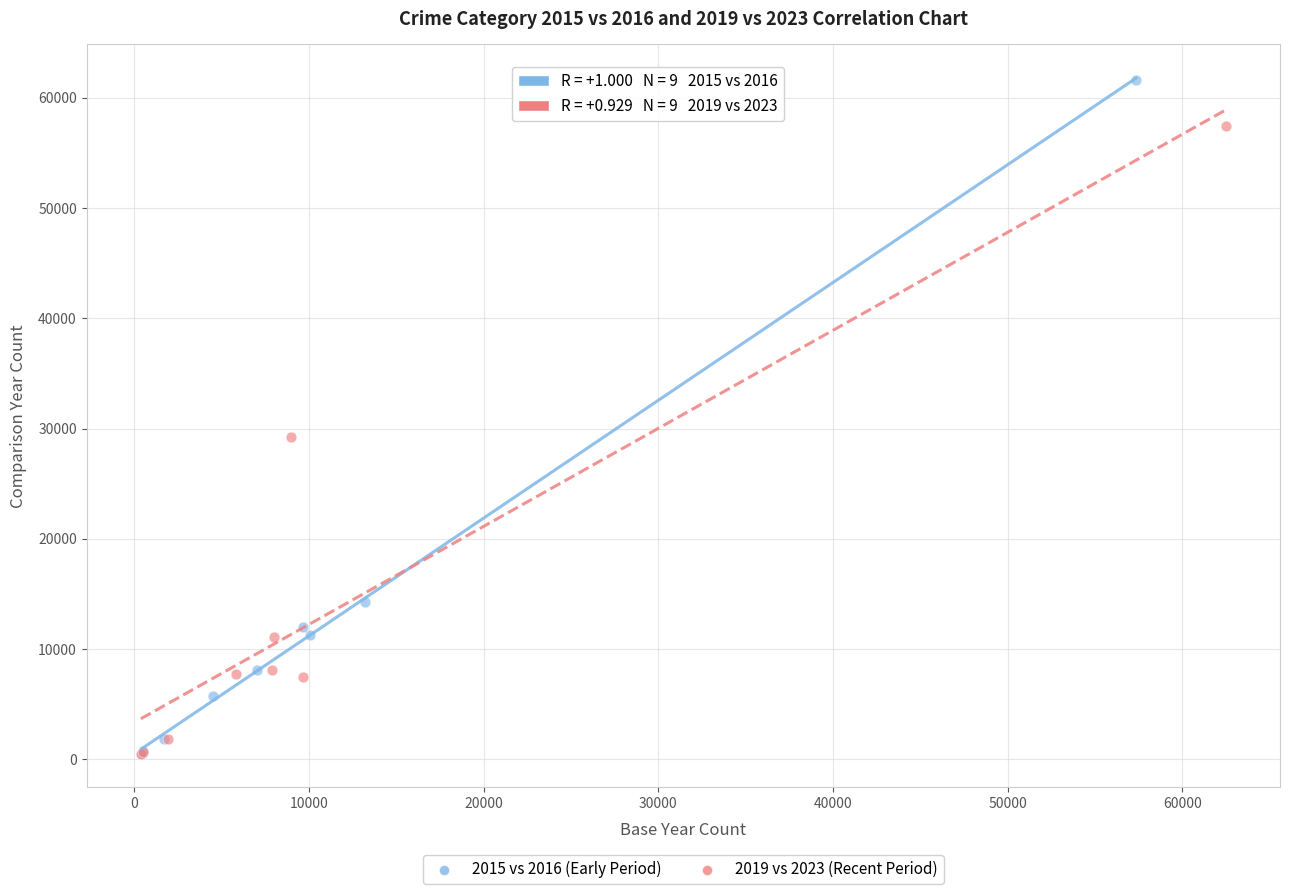

What are all the series names shown in the legend?

2015 vs 2016 (Early Period), 2019 vs 2023 (Recent Period)